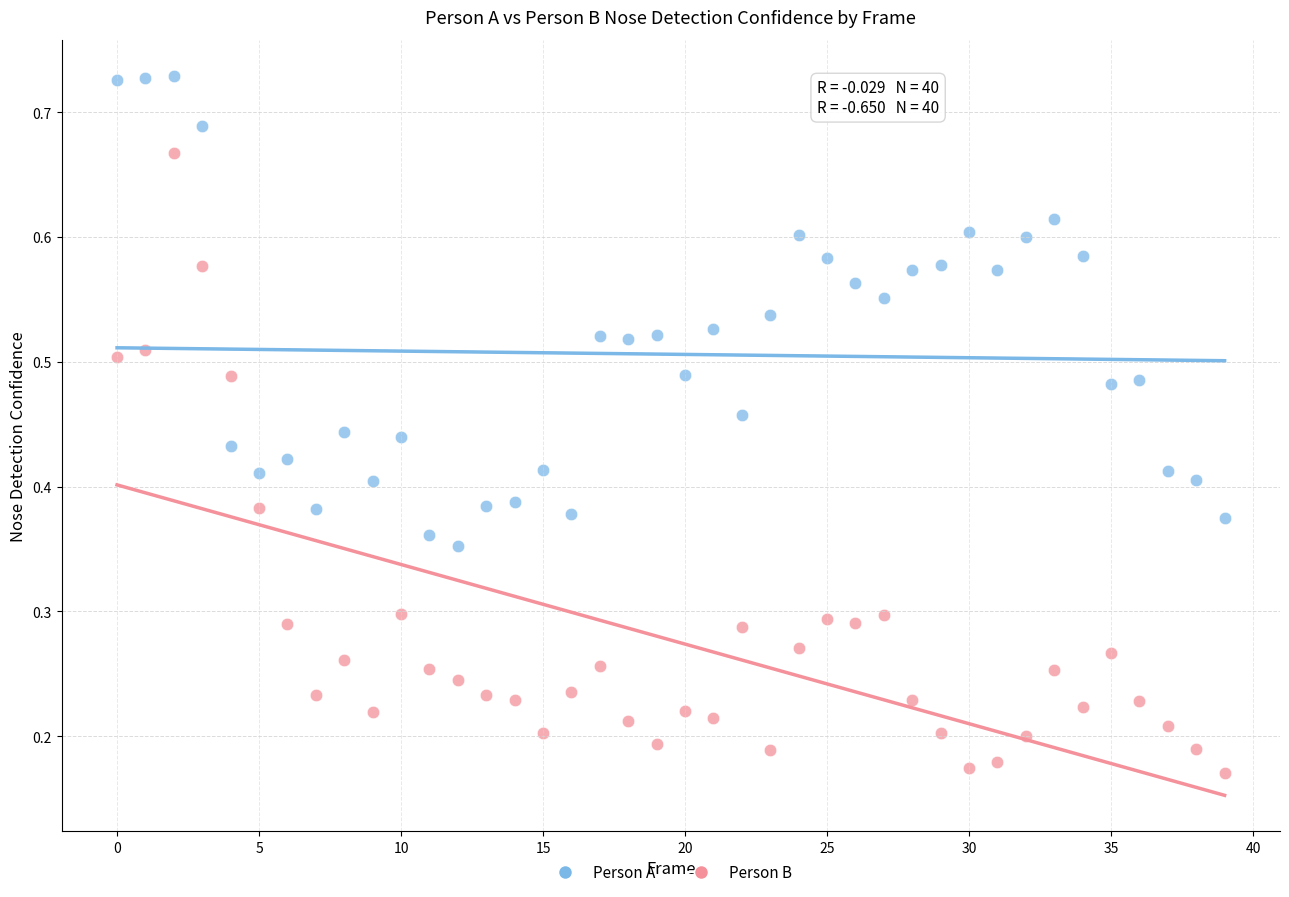

How many points are shown in the scatter plot?

80